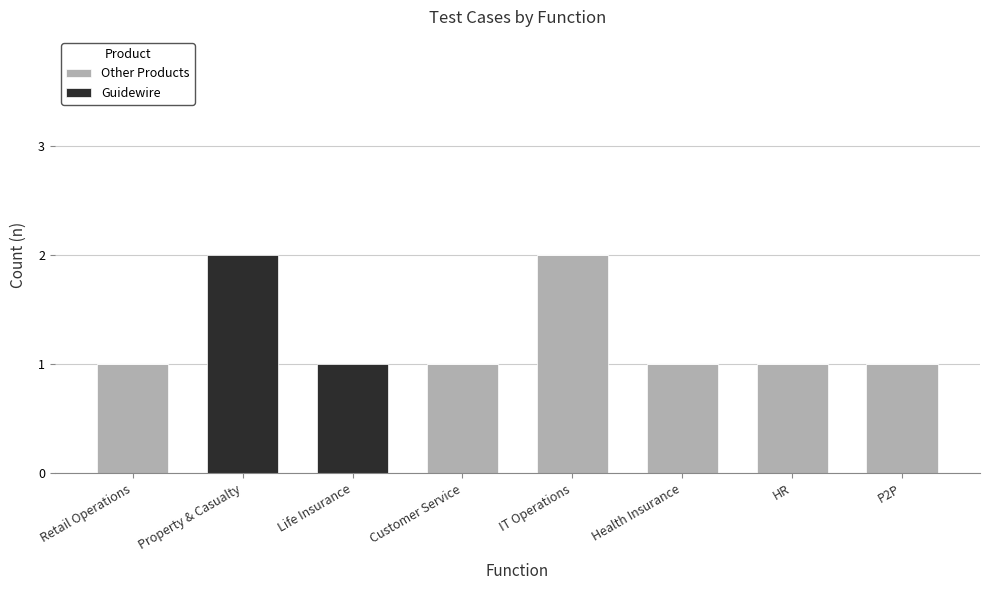

What is the sum of all Other Products values?

7